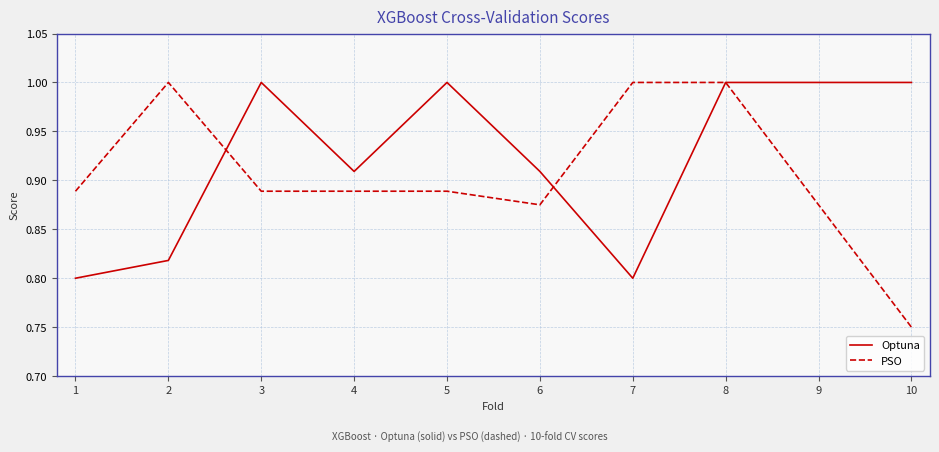

Which series has the largest total across all categories?

Optuna